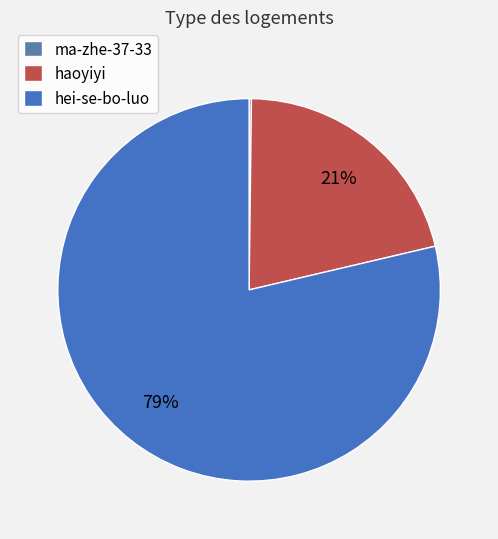

What is the largest slice in the pie chart?

hei-se-bo-luo